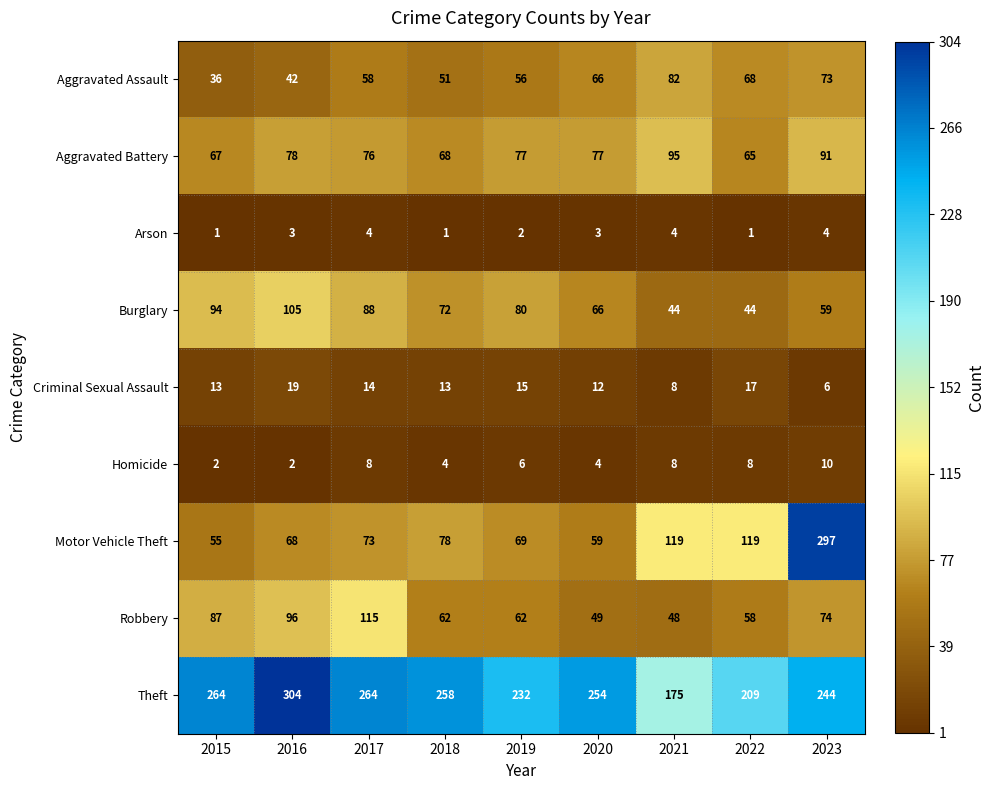

Count the Arson values in the range 1 to 4.

9